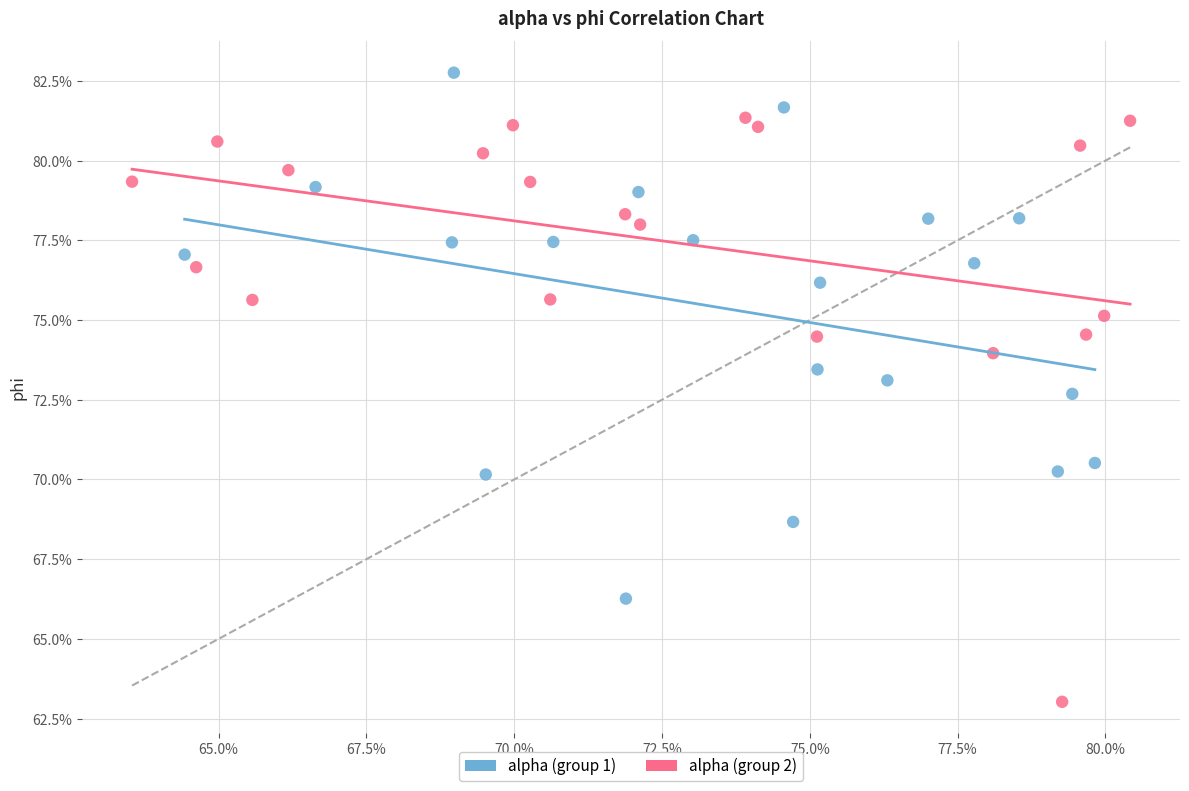

What are all the series names shown in the legend?

alpha (group 1), alpha (group 2)